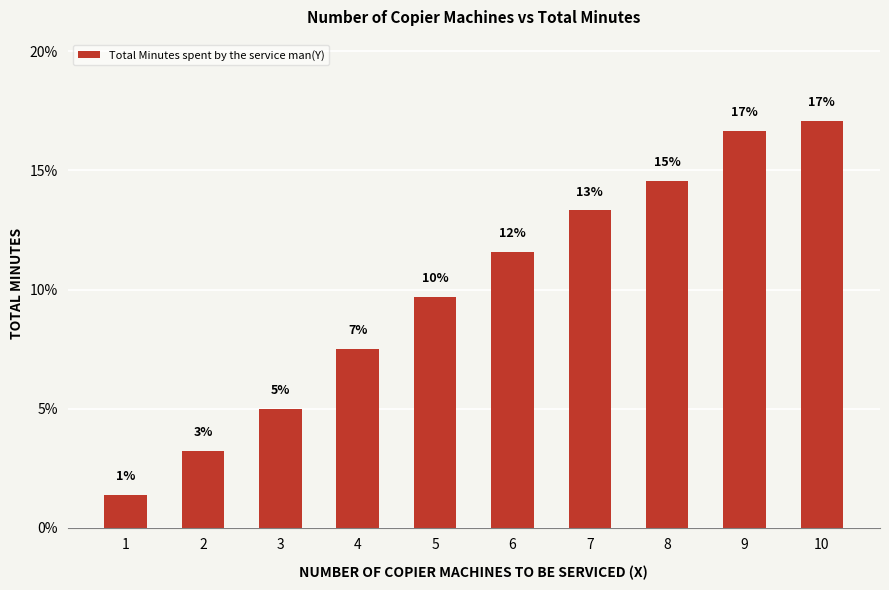

What is the value of the 10th bar from the left?

17.1